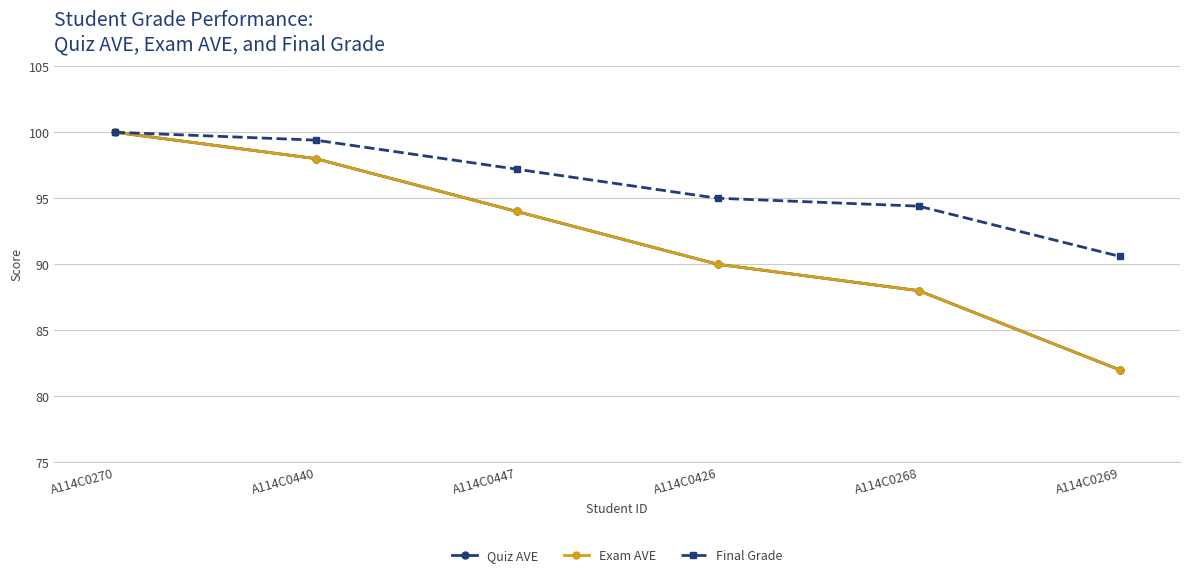

List the labels in order of Exam AVE value, smallest first.

A114C0269, A114C0268, A114C0426, A114C0447, A114C0440, A114C0270